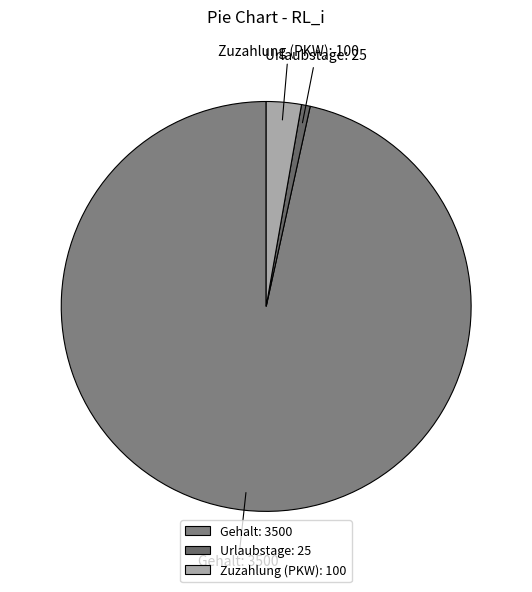

Combined, do Gehalt and Zuzahlung (PKW) account for over 50%?

Yes